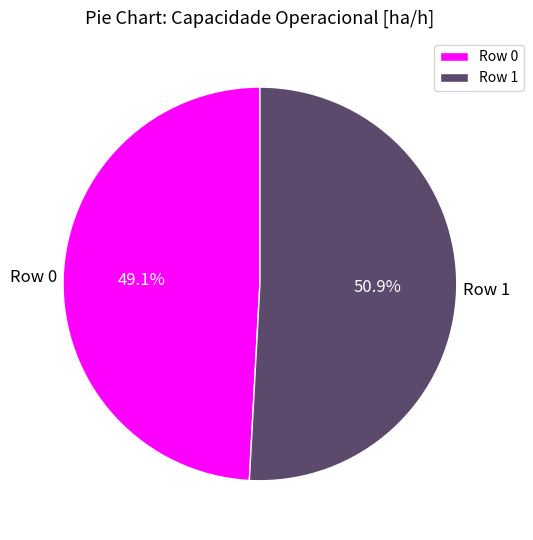

What is the smallest slice in the pie chart?

Row 0